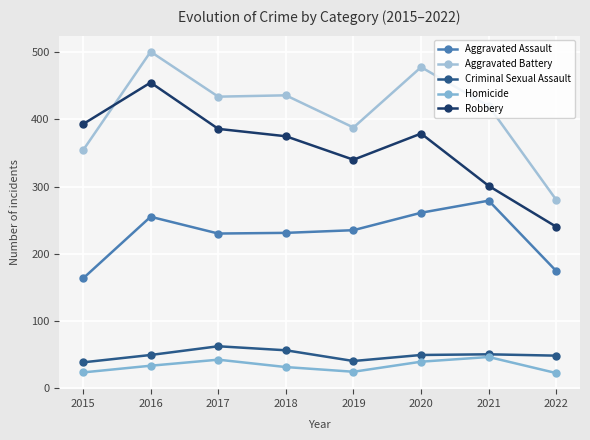

Does the chart display data point markers on the line(s)?

Yes